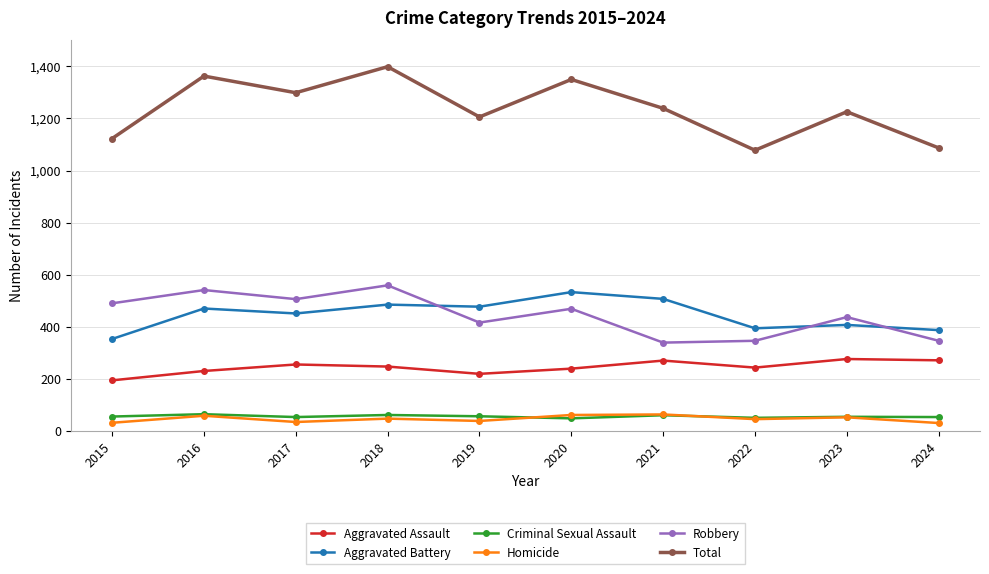

How many values in the Homicide series are below 47?

5